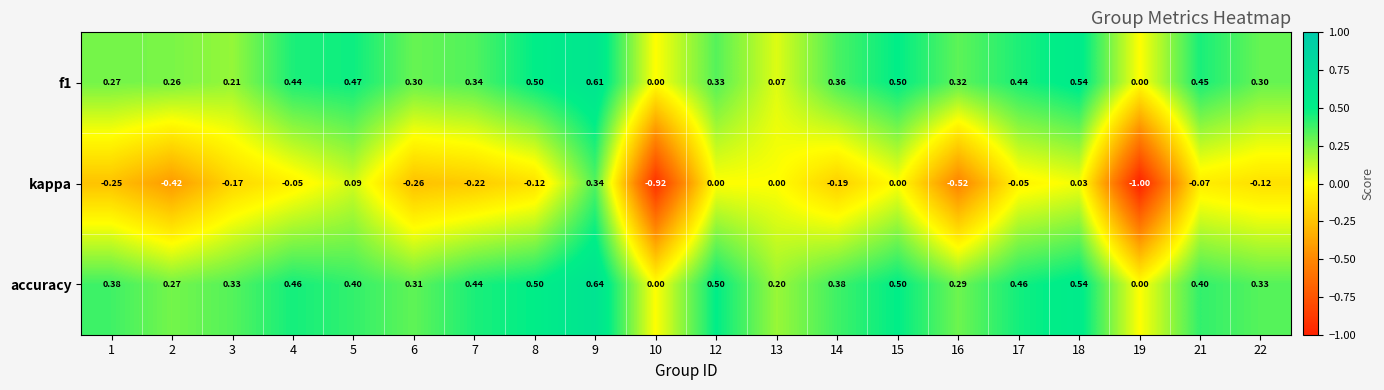

Between 8 and 10, which series saw the biggest shift?

kappa